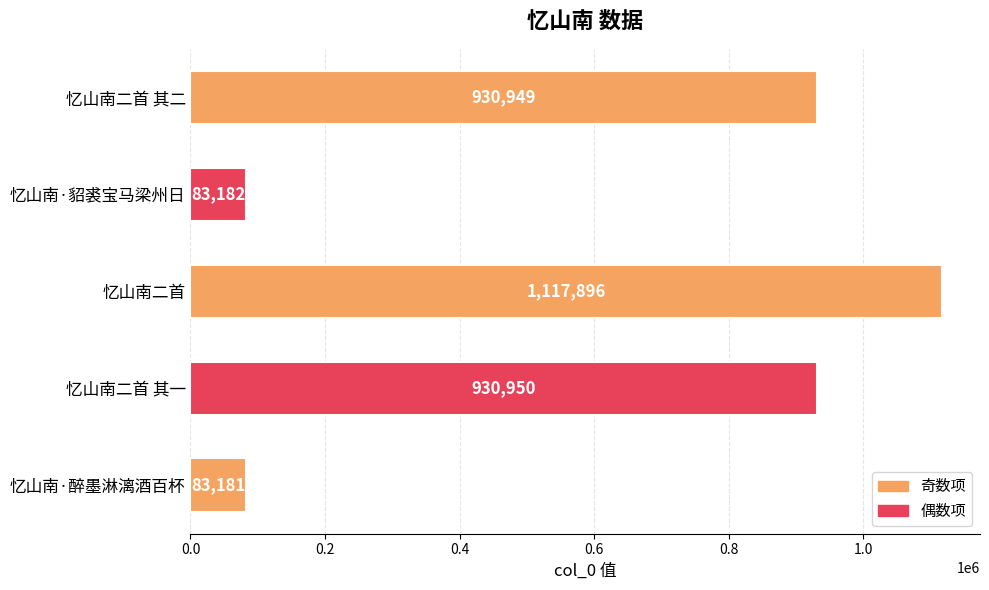

How many bars are there in total?

5